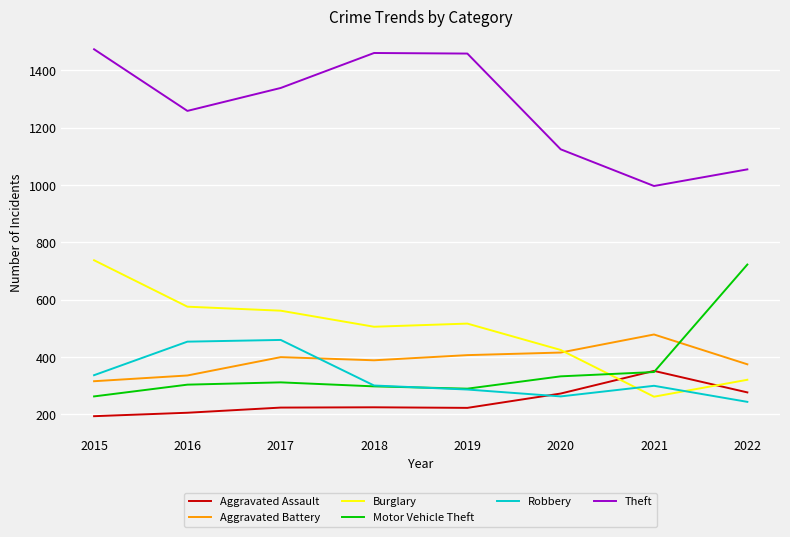

Where do Aggravated Assault and Burglary first cross each other?

2020 and 2021